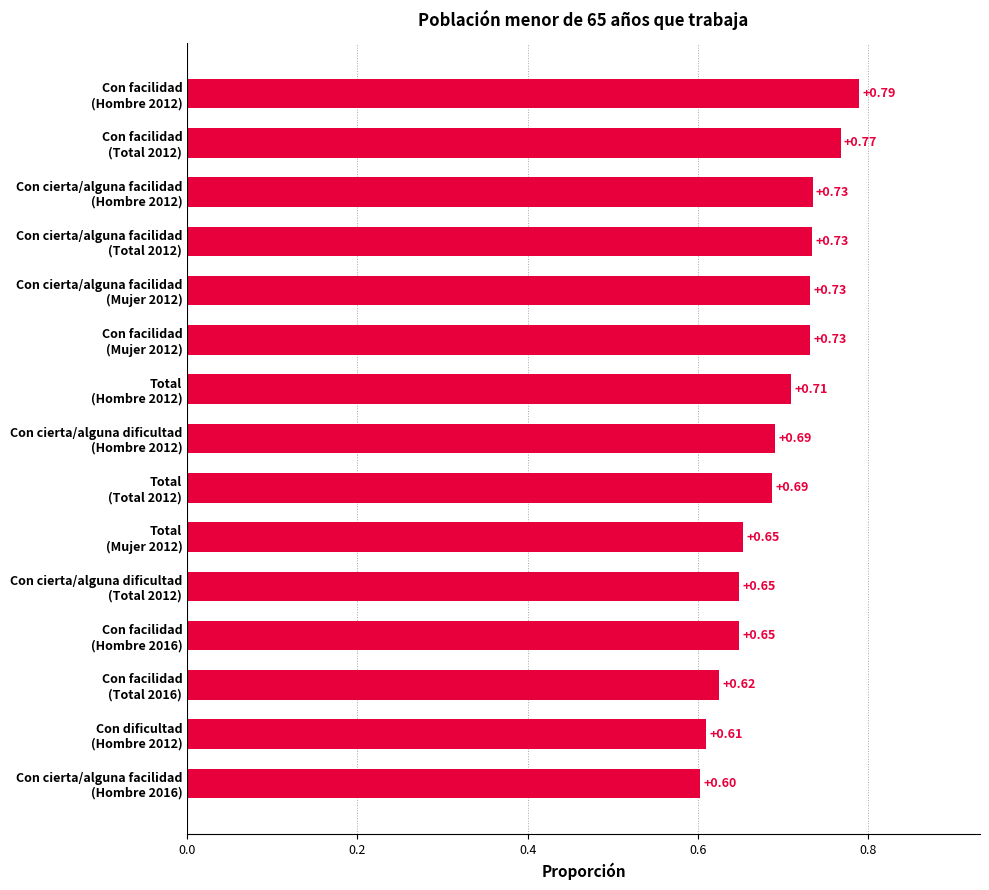

How many bars are there in total?

15